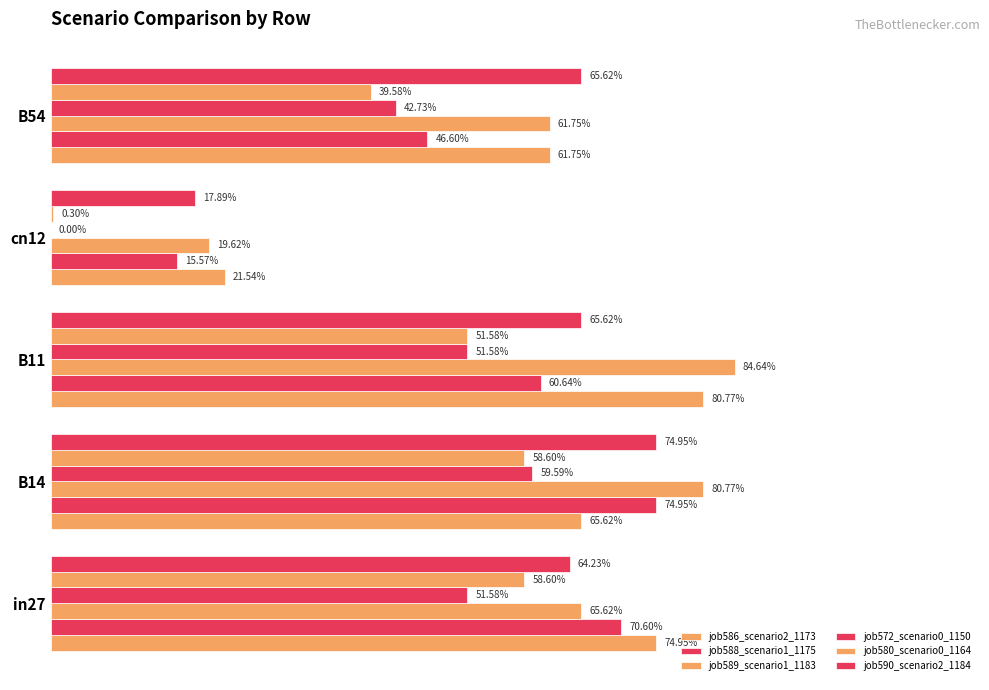

What is the value of the job586_scenario2_1173 bar at the 3rd from the left?

0.8